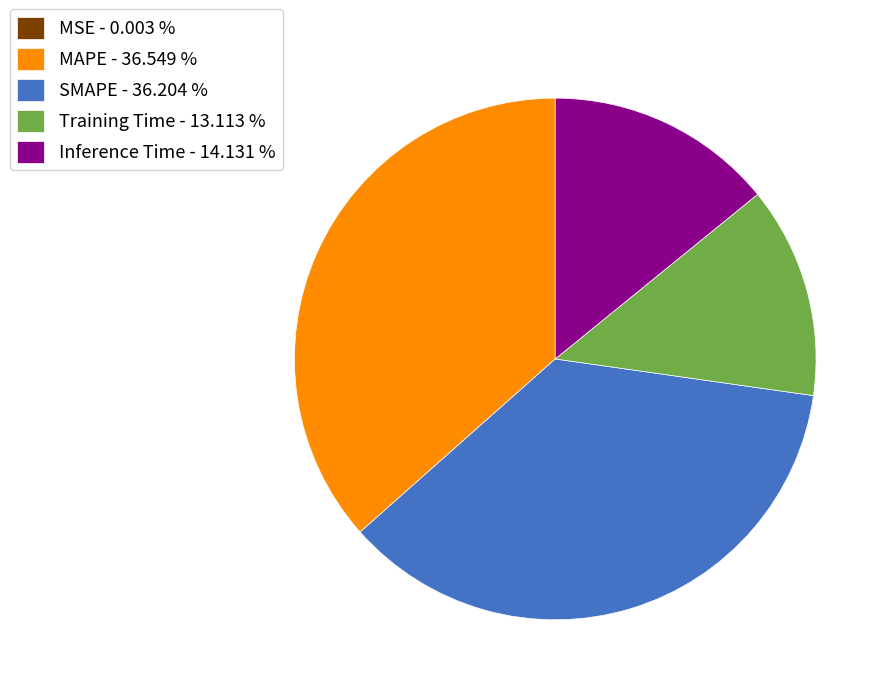

Does Inference Time - 14.131 % account for over 50% of the chart?

No